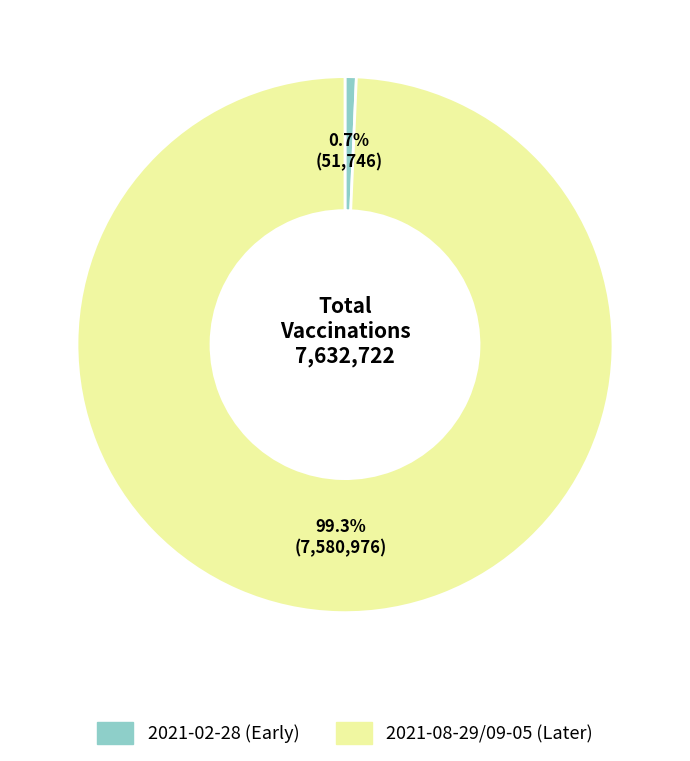

Is there a majority slice in this chart?

Yes